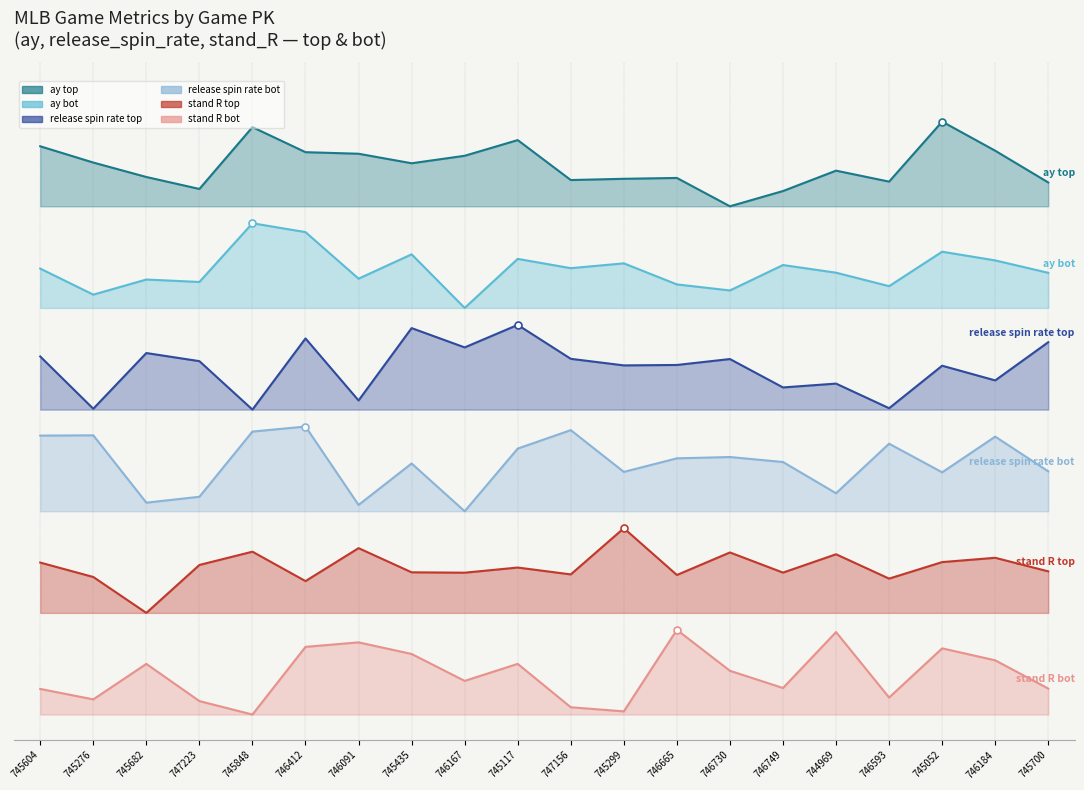

Rank the series at 745700 from lowest to highest value.

stand_R_bot, stand_R_top, release_spin_rate_bot, release_spin_rate_top, ay_bot, ay_top